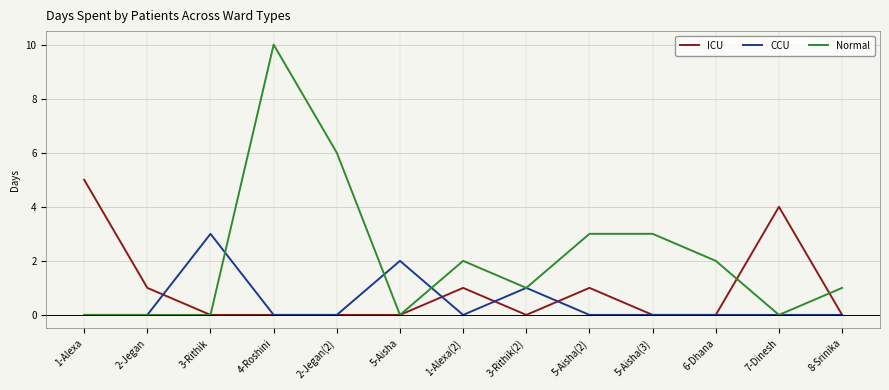

Is the value of ICU at 2-Jegan greater than the value of CCU at 2-Jegan?

Yes